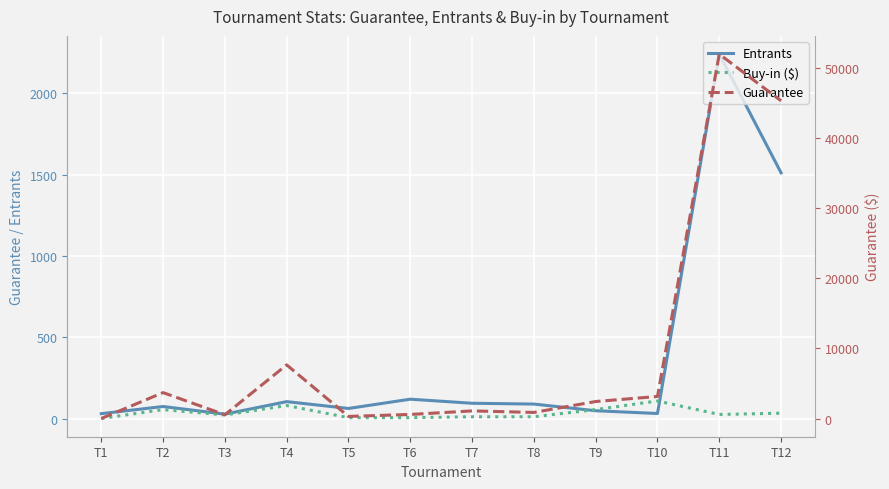

How many intersections are there between Entrants and Guarantee?

1